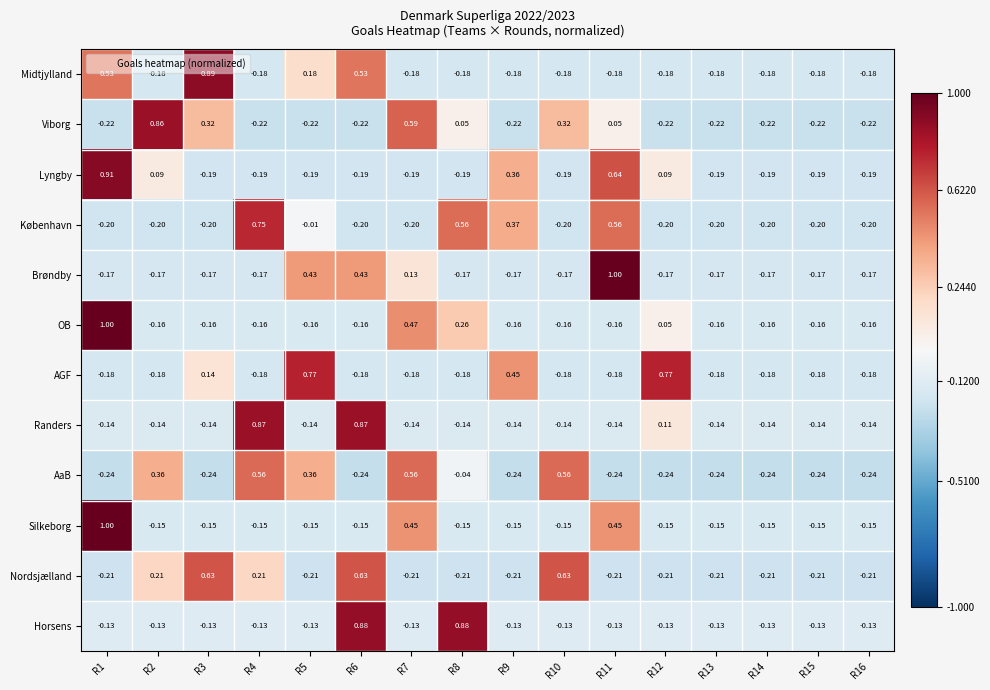

Which series has the largest range (max minus min)?

Brøndby